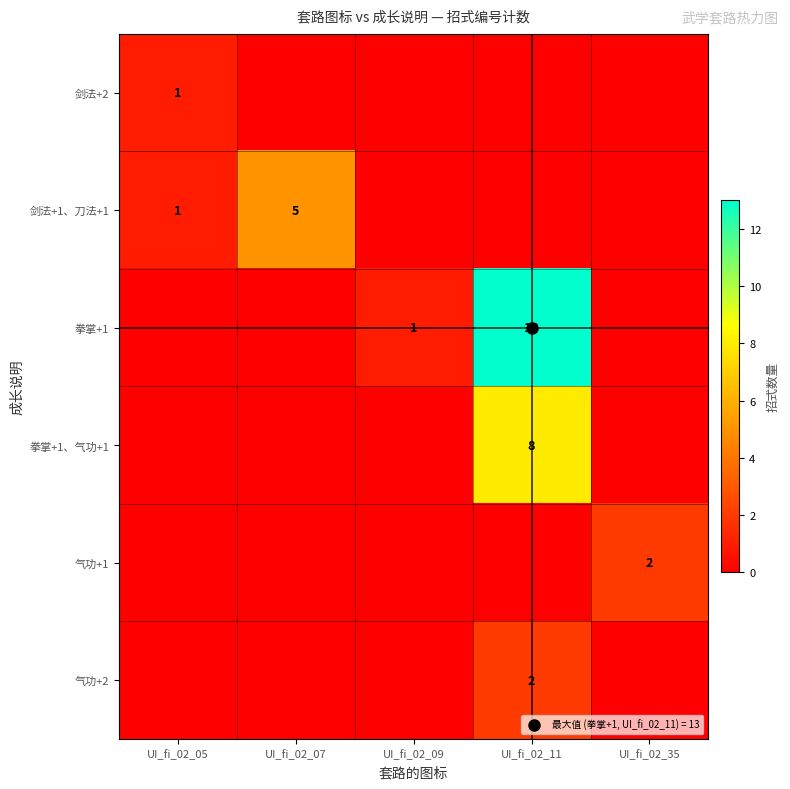

Where is 气功+1 nearest to the value 1?

UI_fi_02_05